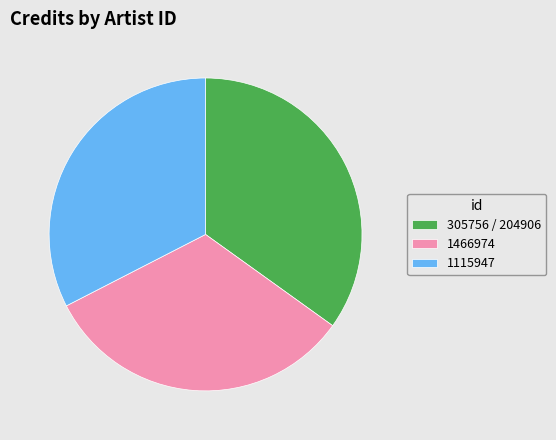

The 1466974 slice represents 33% of the pie. True or false?

True